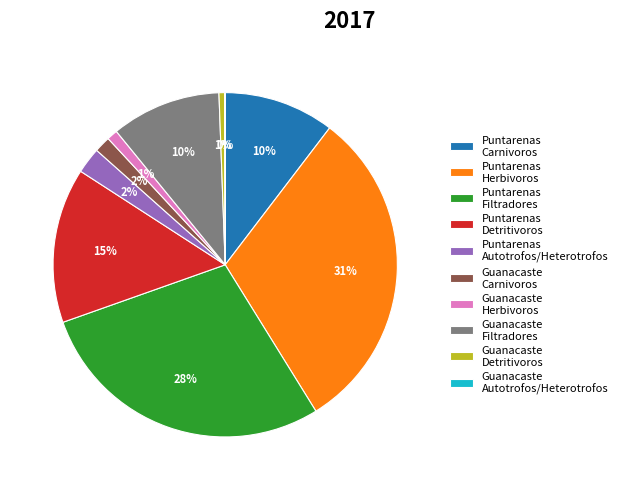

Which slice is the largest?

Puntarenas Herbivoros